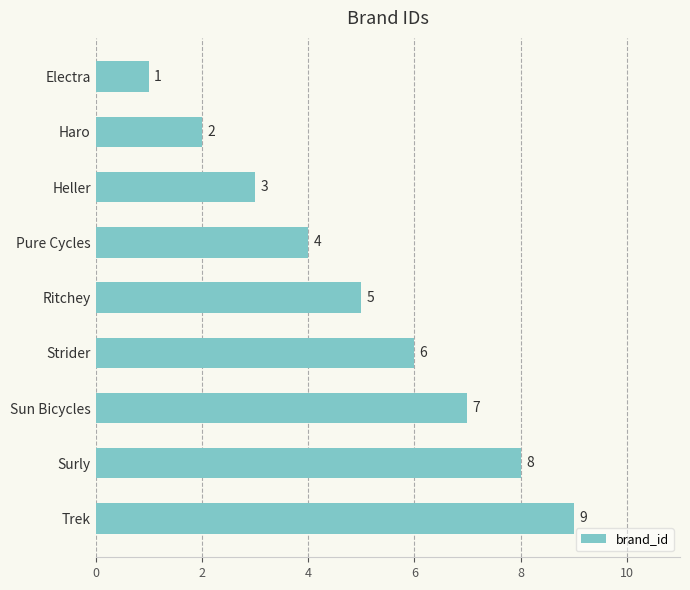

What is the difference between the second highest and minimum values?

7